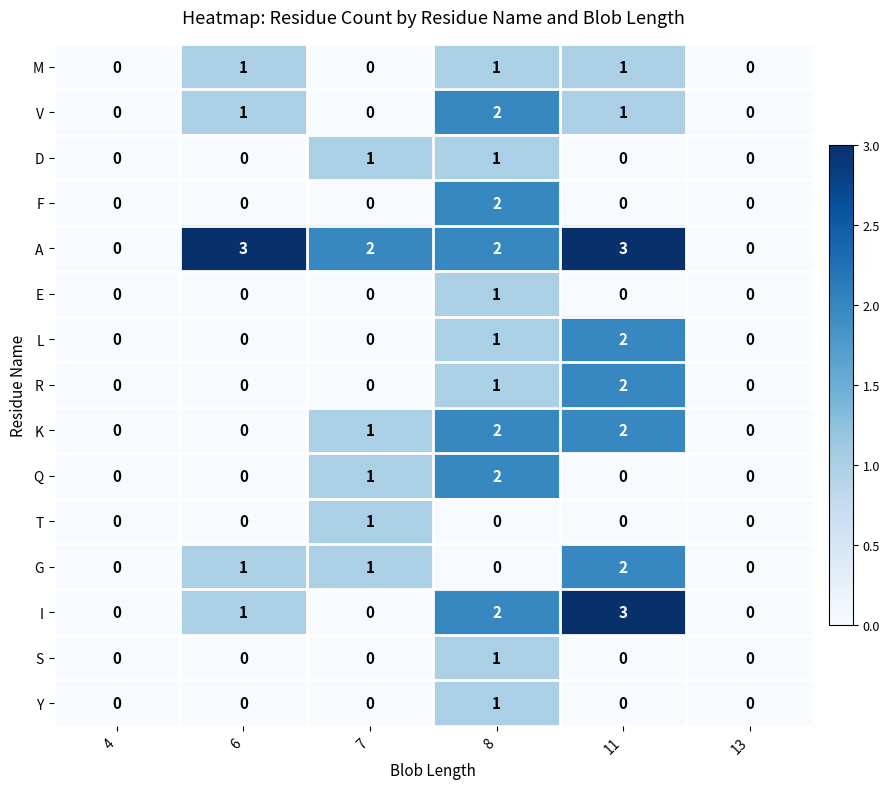

The value of S at 11 is 0. True or false?

True